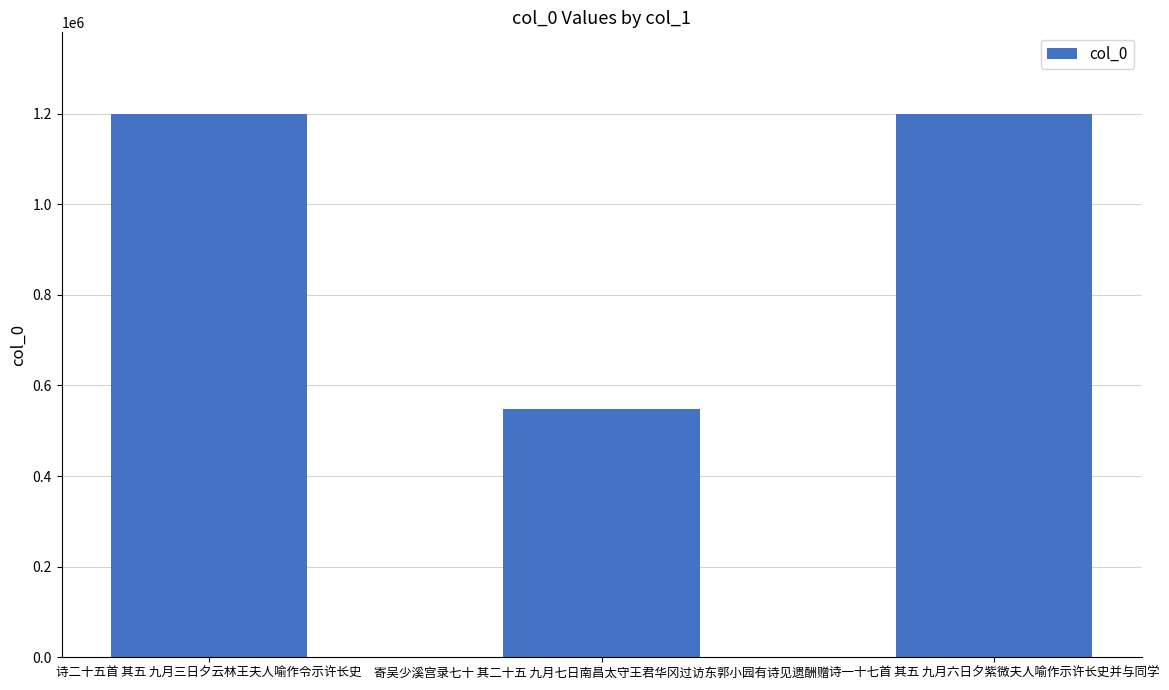

Count the number of data series in this chart.

1